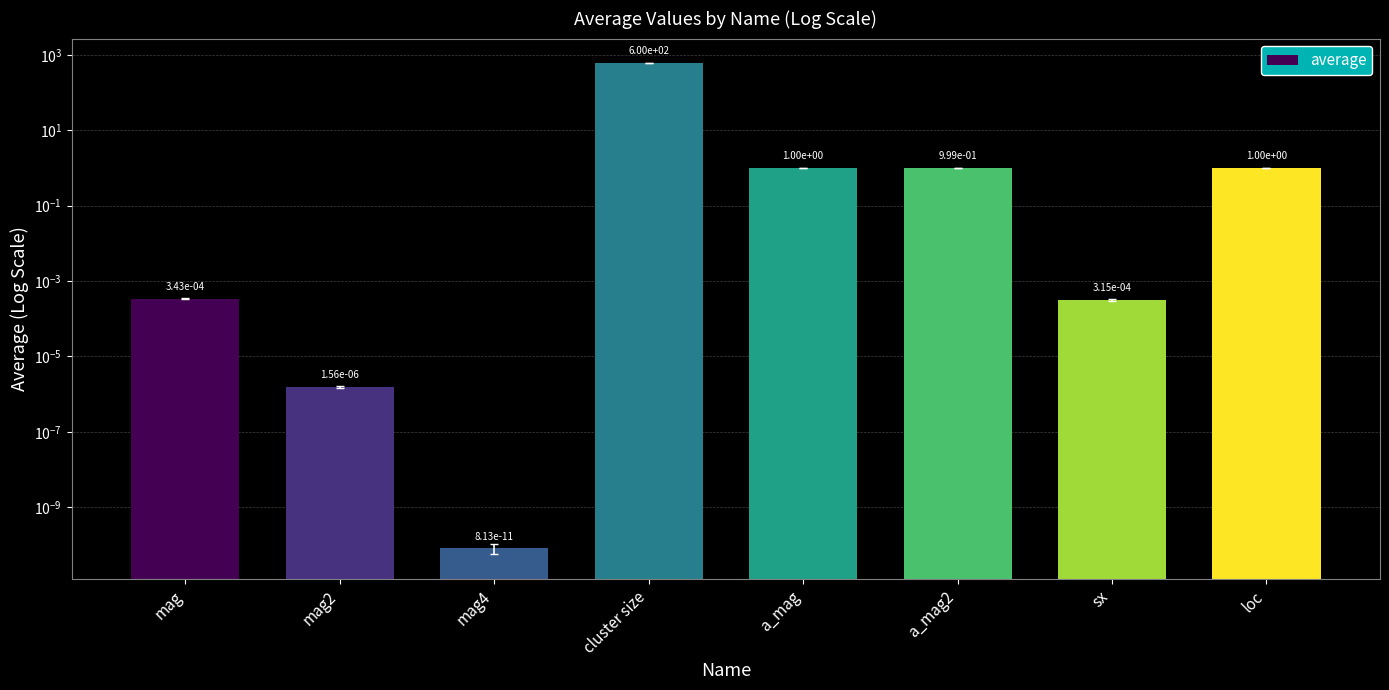

The value at mag is 0.0. True or false?

False